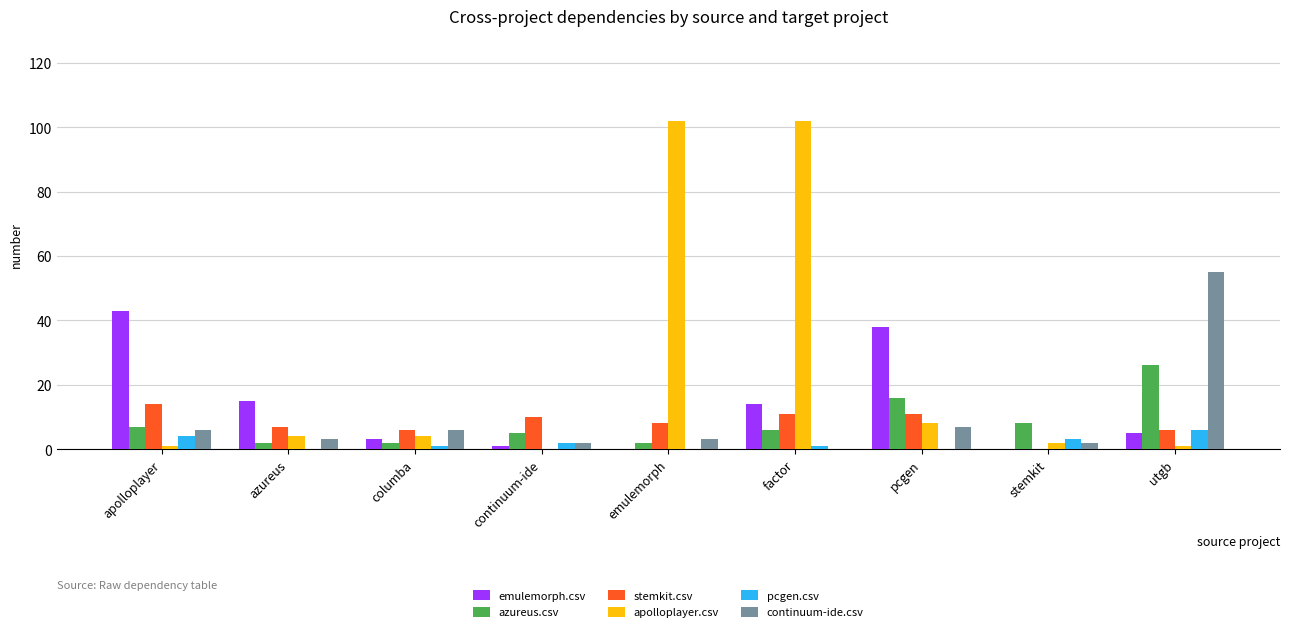

Reading left to right, what are all the values shown in this chart?

emulemorph.csv: apolloplayer=43	azureus=15	columba=3	continuum-ide=1	emulemorph=0	factor=14	pcgen=38	stemkit=0	utgb=5
azureus.csv: apolloplayer=7	azureus=2	columba=2	continuum-ide=5	emulemorph=2	factor=6	pcgen=16	stemkit=8	utgb=26
stemkit.csv: apolloplayer=14	azureus=7	columba=6	continuum-ide=10	emulemorph=8	factor=11	pcgen=11	stemkit=0	utgb=6
apolloplayer.csv: apolloplayer=1	azureus=4	columba=4	continuum-ide=0	emulemorph=102	factor=102	pcgen=8	stemkit=2	utgb=1
pcgen.csv: apolloplayer=4	azureus=0	columba=1	continuum-ide=2	emulemorph=0	factor=1	pcgen=0	stemkit=3	utgb=6
continuum-ide.csv: apolloplayer=6	azureus=3	columba=6	continuum-ide=2	emulemorph=3	factor=0	pcgen=7	stemkit=2	utgb=55